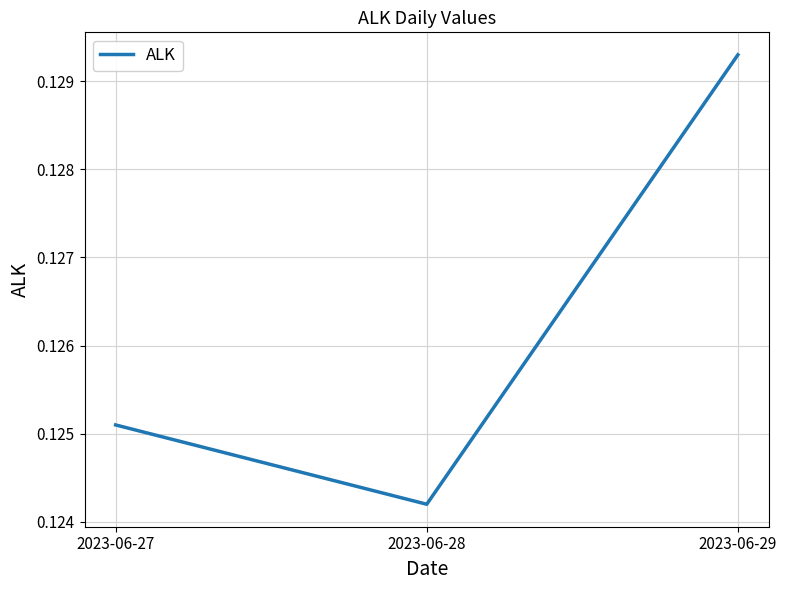

Which has a higher value, 2023-06-29 or 2023-06-28?

2023-06-29